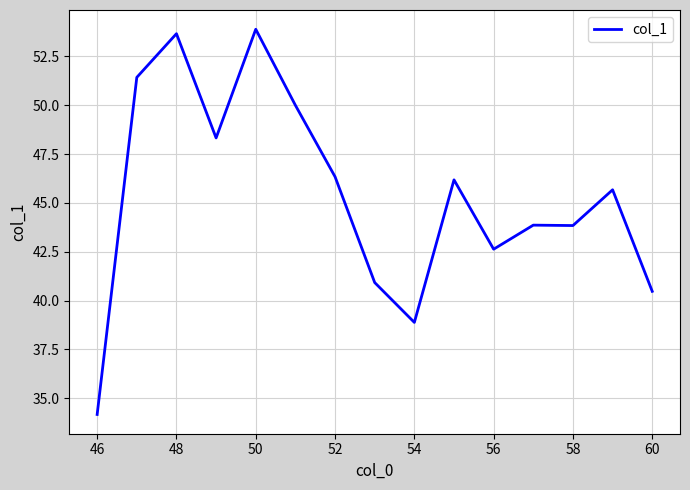

What is the difference between the maximum and minimum values?

19.7